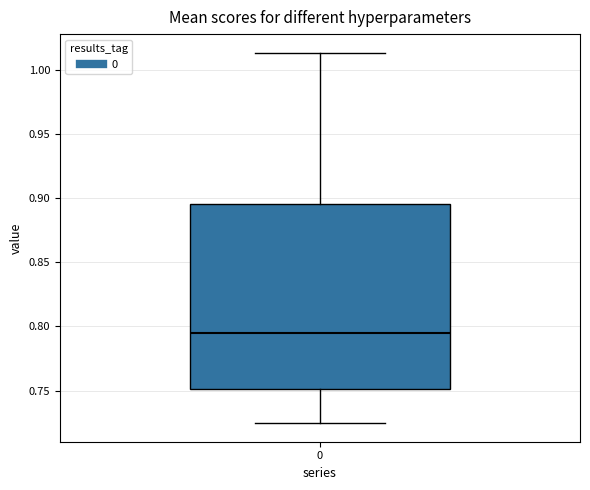

Read this box plot against the y-axis: the position of the median line, the range covered by the box, and the ends of both whiskers. The values are not printed on the chart, so give them approximately, as read against the axis.

median 0.795, box 0.750 to 0.895, whiskers 0.725 to 1.015